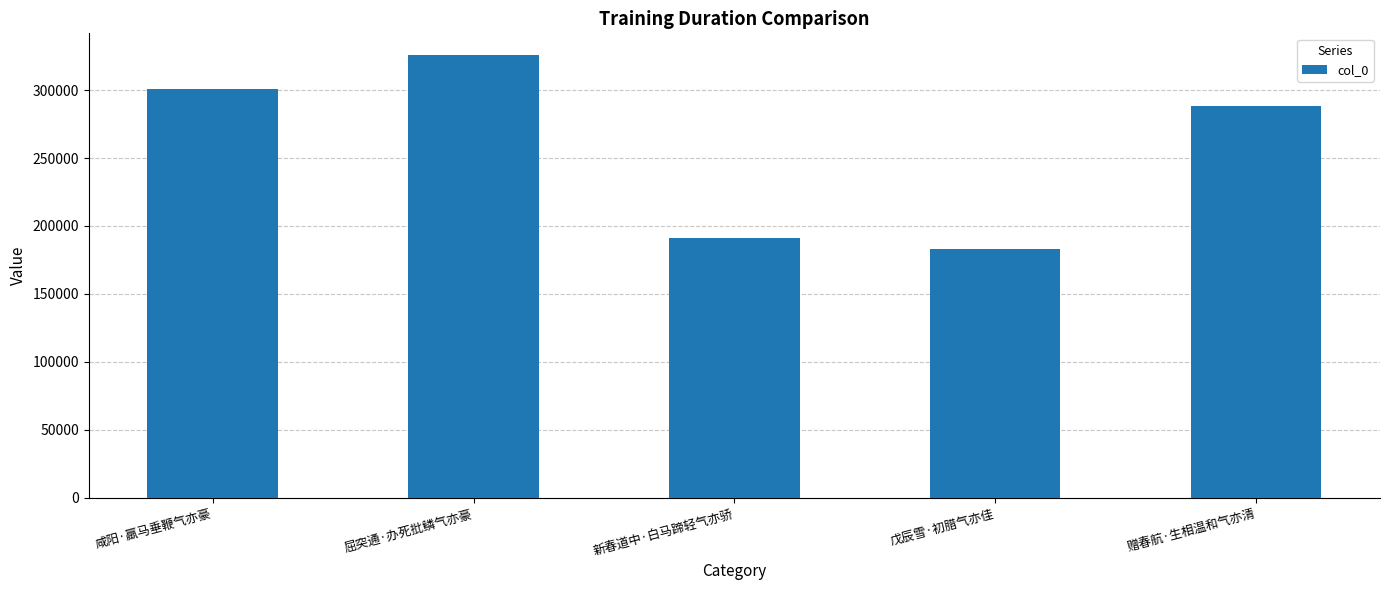

Are the bars grouped side by side (vs. stacked)?

No